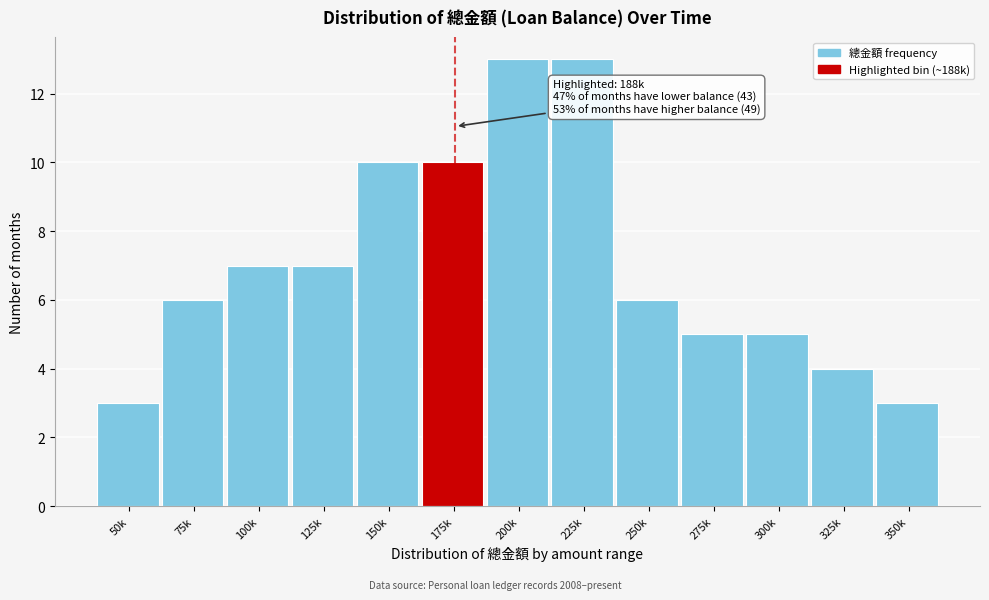

Reading right to left, list all the values displayed in this chart.

350k=3	325k=4	300k=5	275k=5	250k=6	225k=13	200k=13	175k=10	150k=10	125k=7	100k=7	75k=6	50k=3